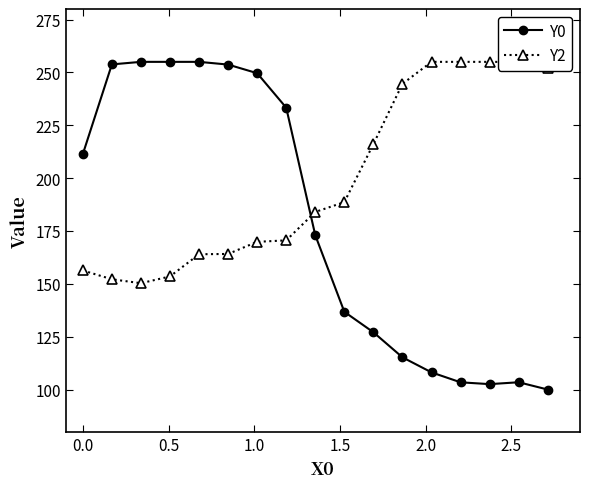

What is the sum of all Y2 values?

3386.1